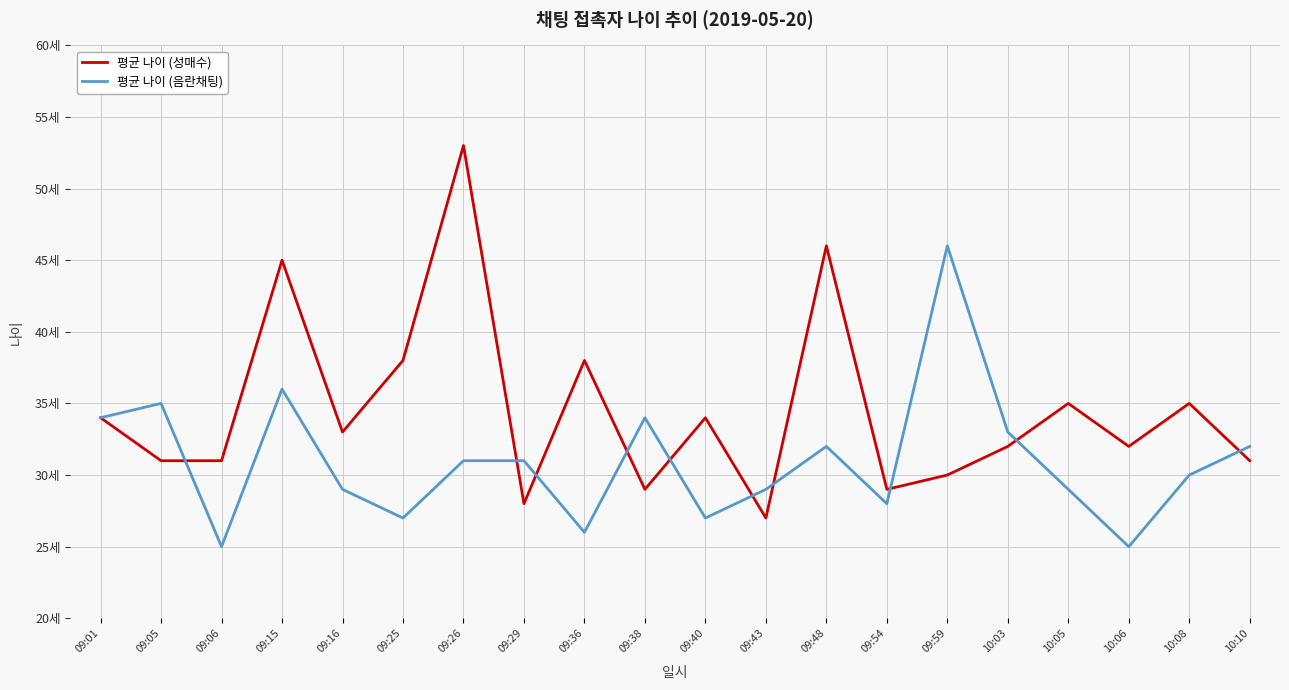

At which category is the sum across all series the highest?

09:26